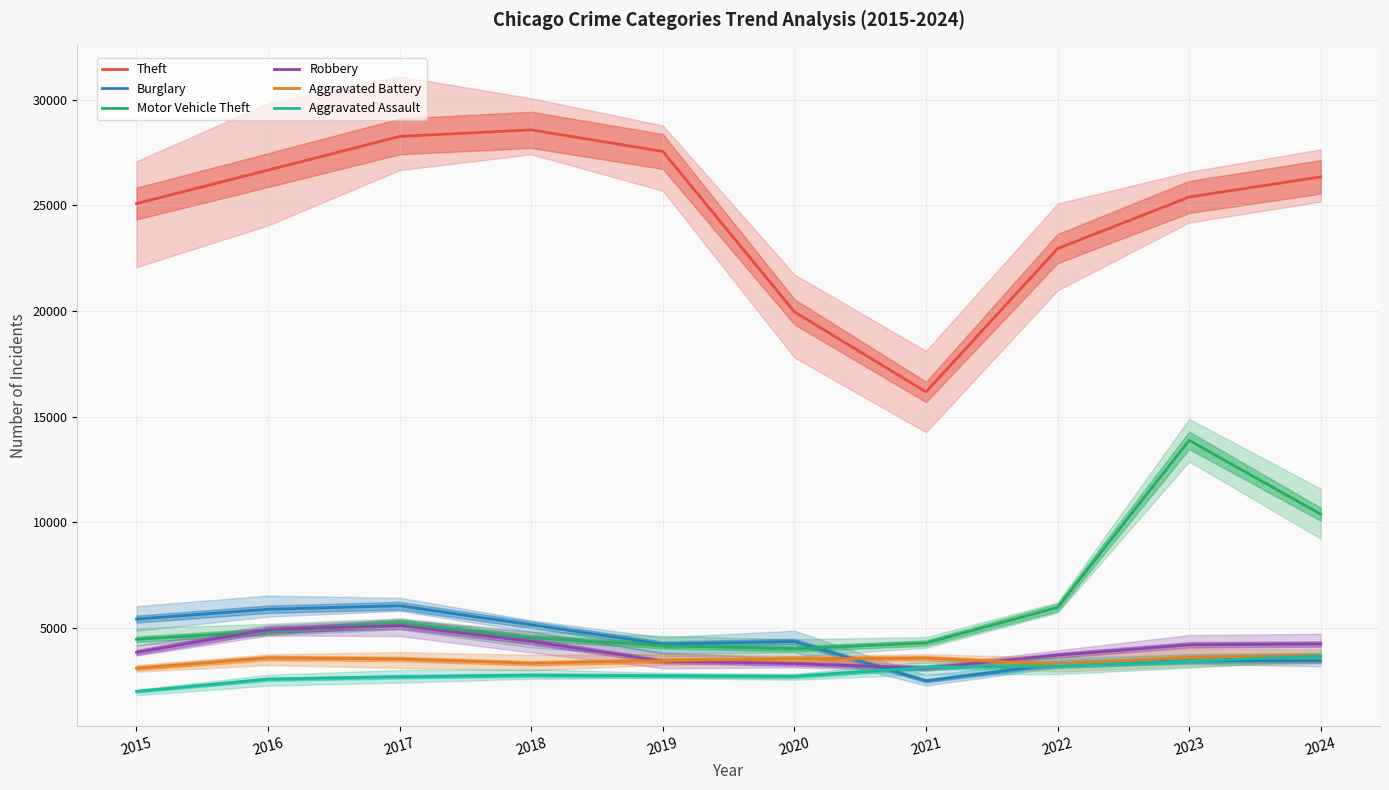

At which category does Aggravated Battery reach its first local peak?

2016